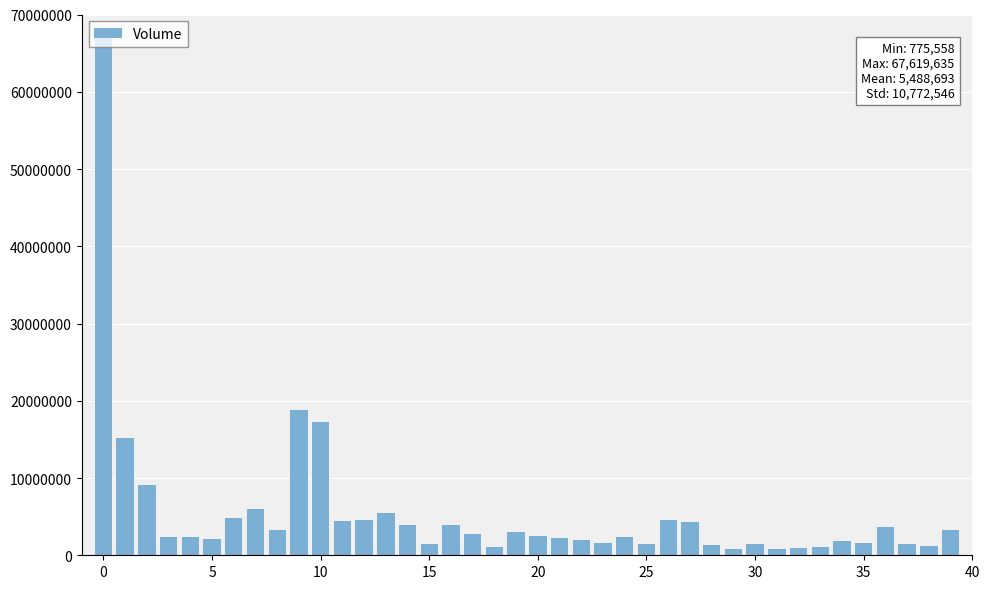

What is the value of the 40th bar from the left?

3209752